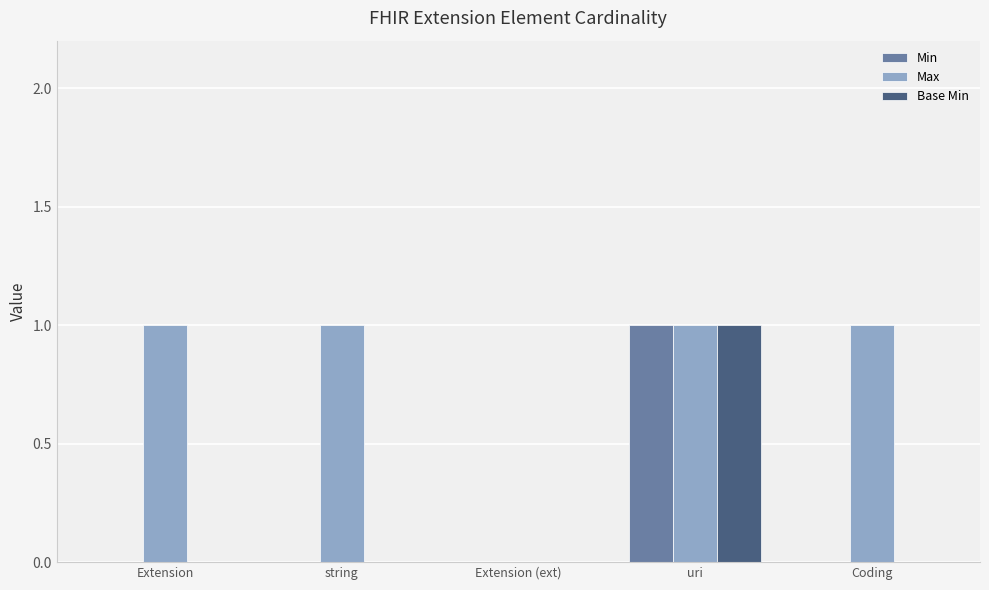

The Base Min series shows 1 at uri. True or false?

True